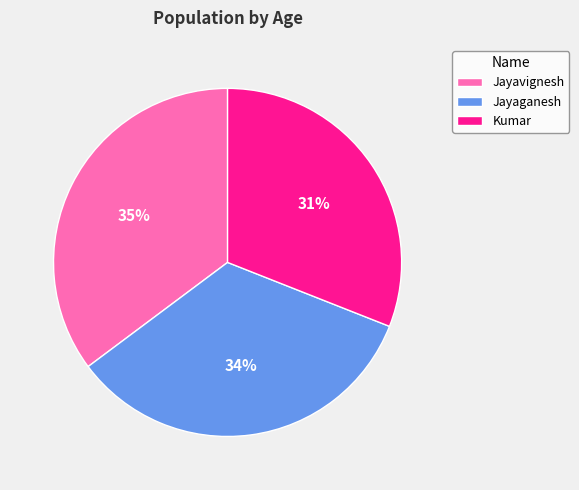

True or false: Jayavignesh accounts for 35% of the total.

True